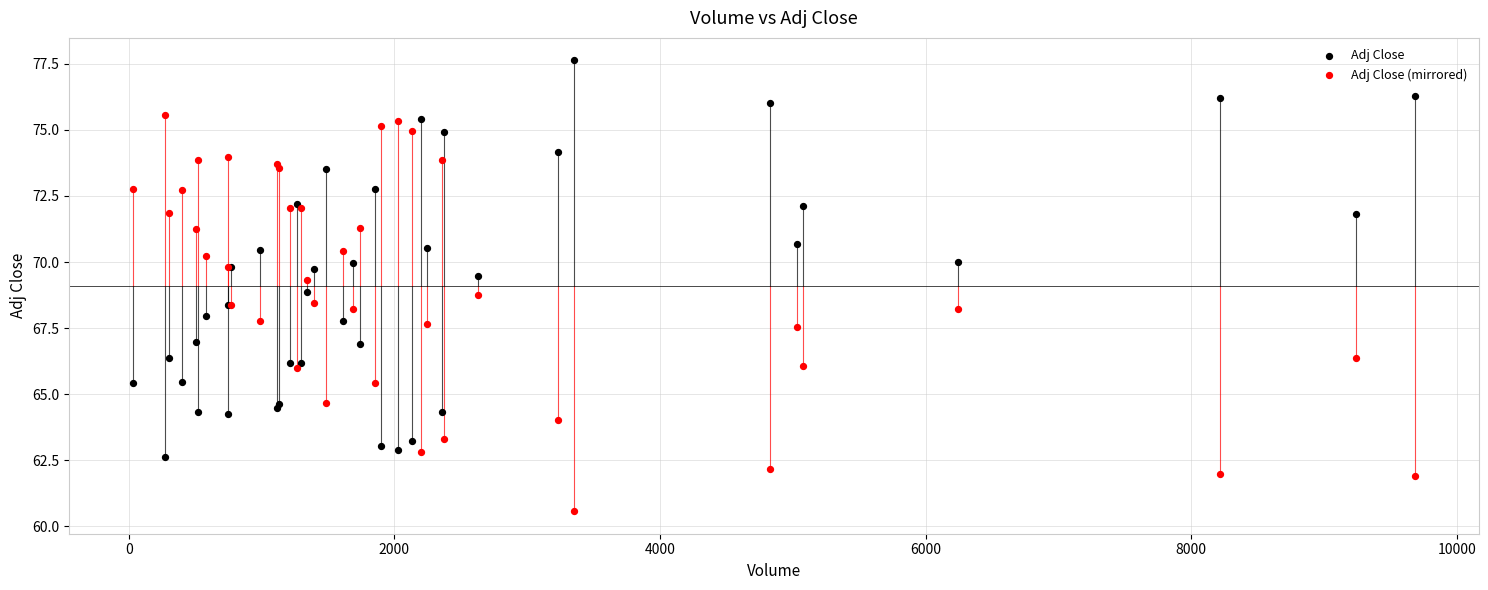

What is the X range (max minus min) for the scatter plot?

9650.0